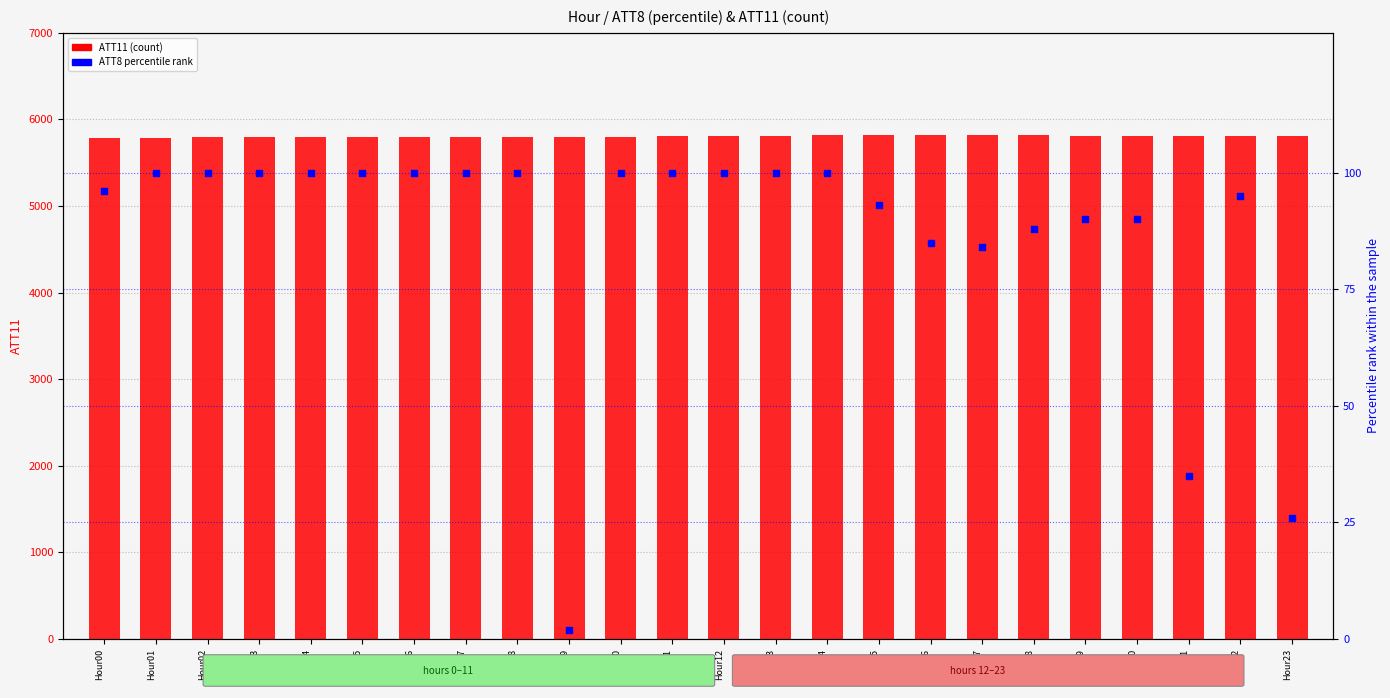

At how many categories does at least one series exceed 3626?

24